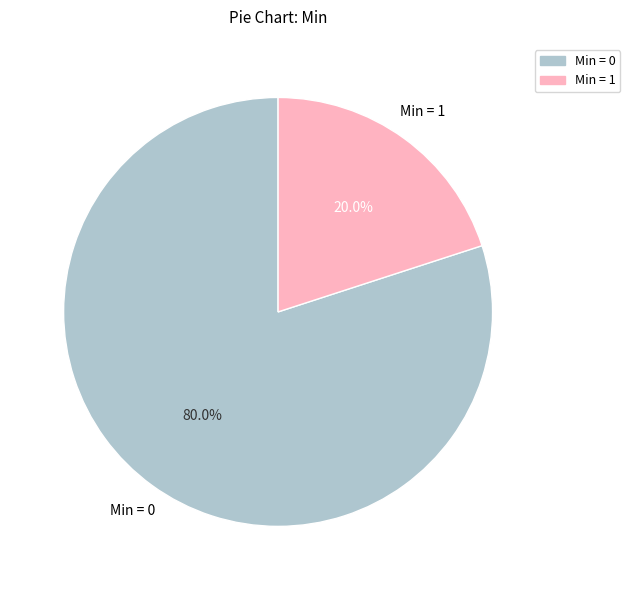

Is there any slice that represents more than half of the pie?

Yes